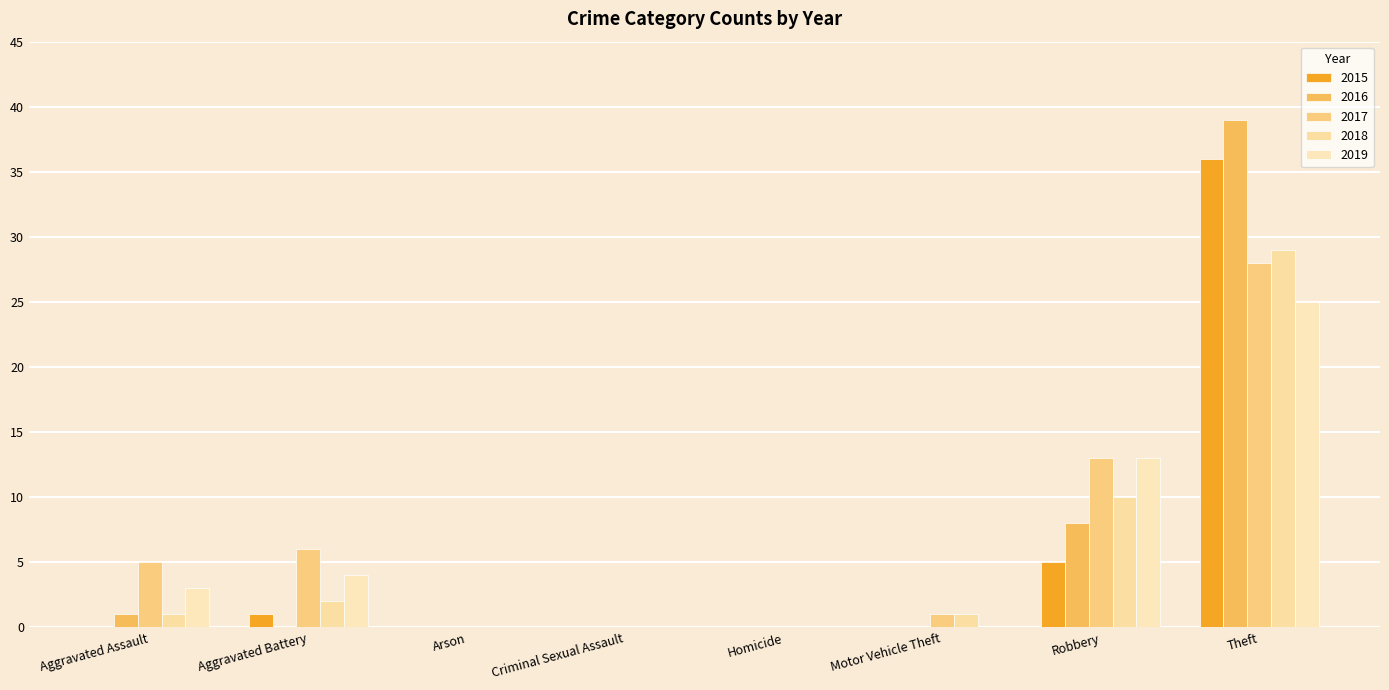

Which has a higher value, Arson or Homicide?

Arson